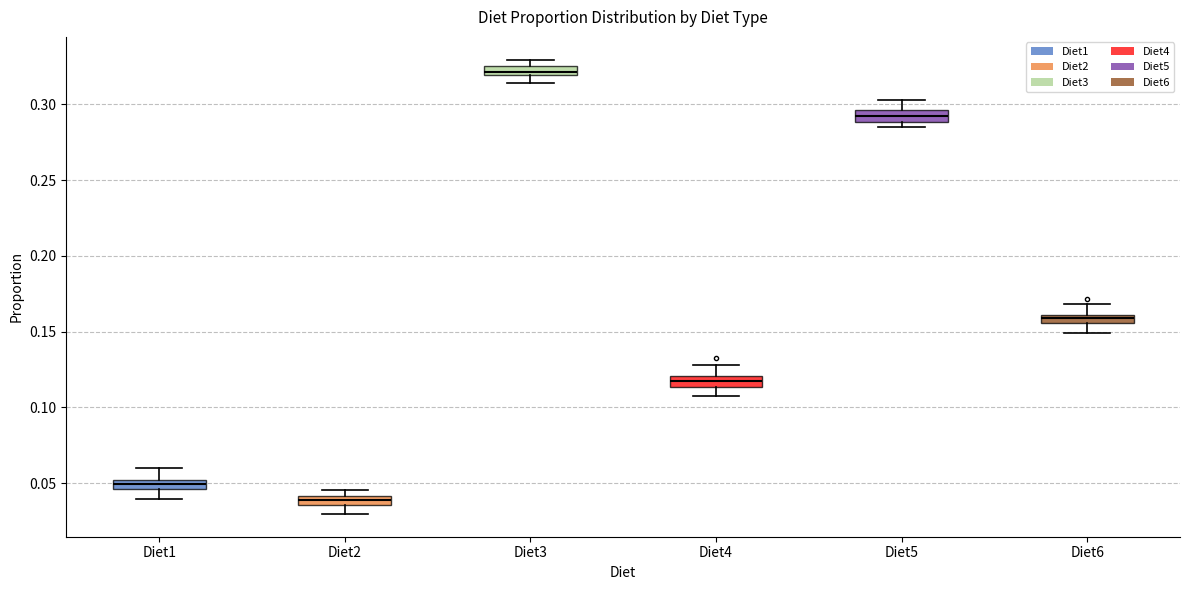

Where does the lower whisker of the box for Diet6 end on the y-axis? The values are not printed on the chart, so give them approximately, as read against the axis.

0.150